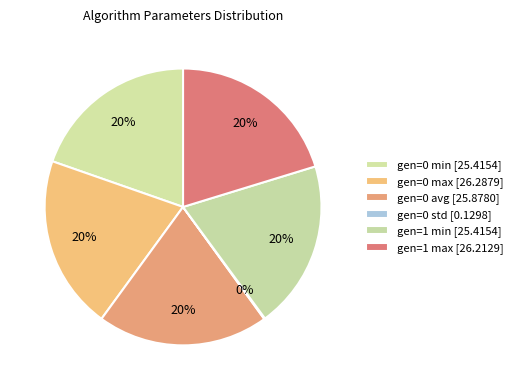

To the nearest percent, what is the combined percentage of gen=0 std and gen=0 min?

20%